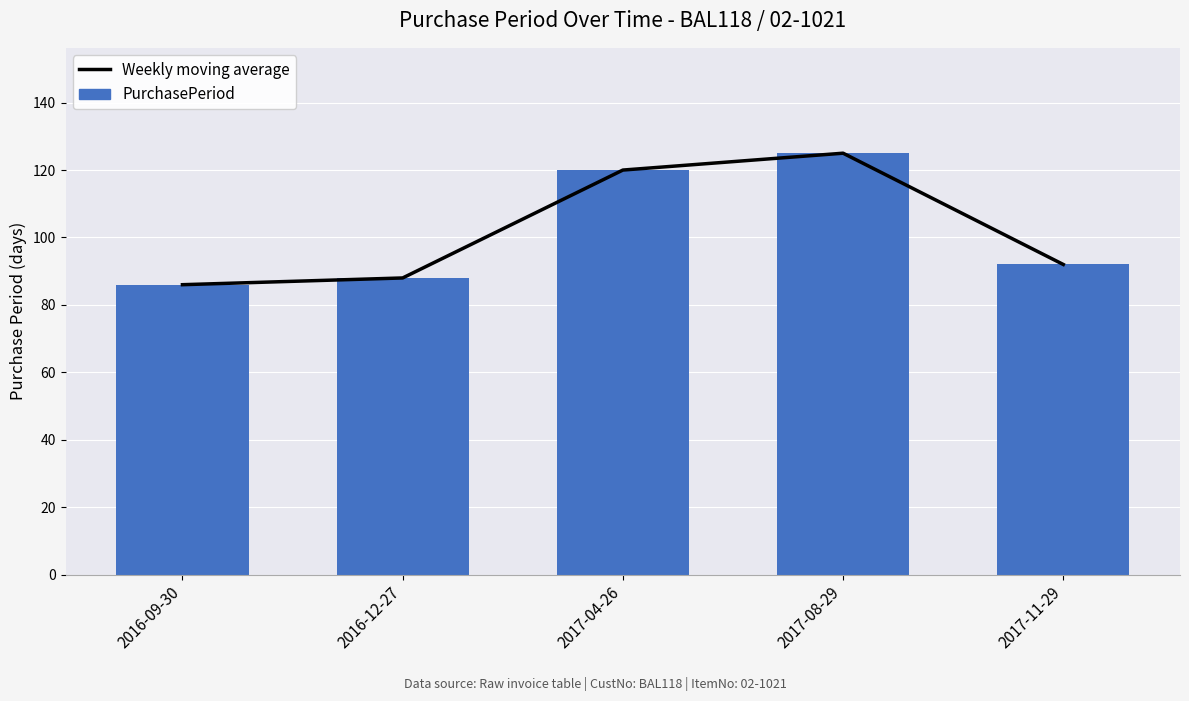

Is the value of PurchasePeriod at 2017-04-26 greater than the value of Weekly moving average at 2017-04-26?

No